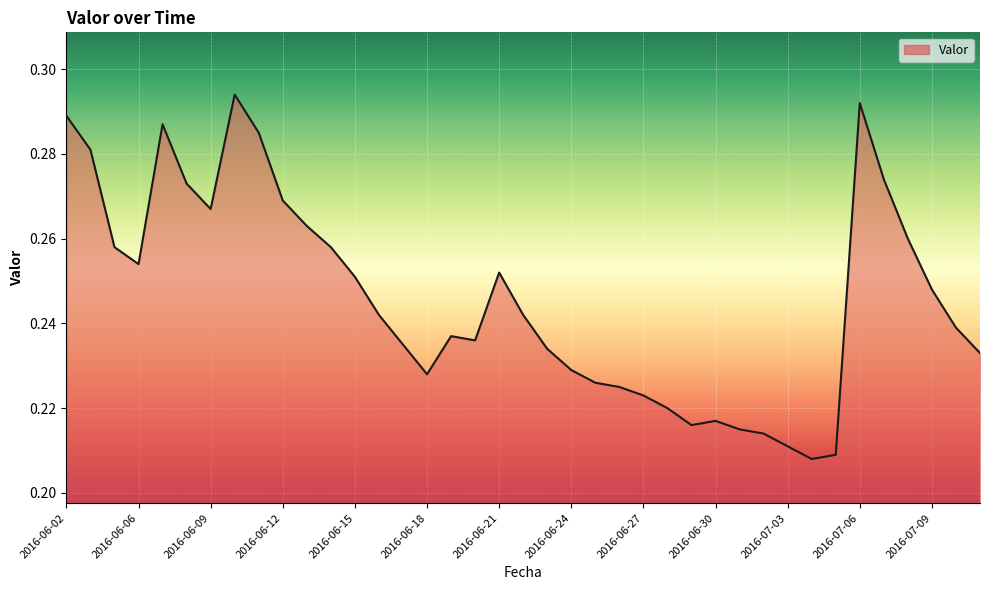

List the labels in order of value, largest first.

2016-06-10, 2016-07-06, 2016-06-02, 2016-06-07, 2016-06-11, 2016-06-03, 2016-07-07, 2016-06-08, 2016-06-12, 2016-06-09, 2016-06-13, 2016-07-08, 2016-06-05, 2016-06-14, 2016-06-06, 2016-06-21, 2016-06-15, 2016-07-09, 2016-06-16, 2016-06-22, 2016-07-10, 2016-06-19, 2016-06-20, 2016-06-17, 2016-06-23, 2016-07-11, 2016-06-24, 2016-06-18, 2016-06-25, 2016-06-26, 2016-06-27, 2016-06-28, 2016-06-30, 2016-06-29, 2016-07-01, 2016-07-02, 2016-07-03, 2016-07-05, 2016-07-04